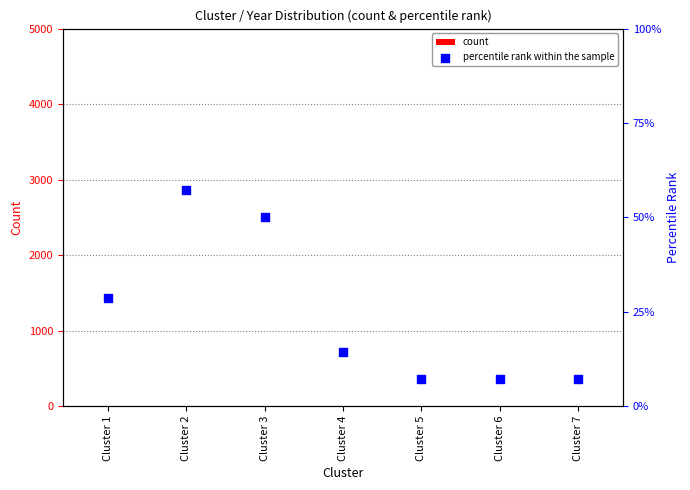

At which category is the sum across all series the highest?

Cluster 2